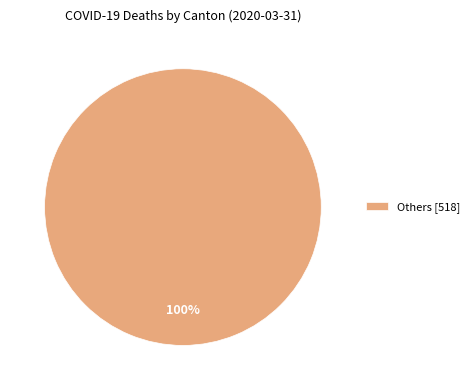

True or false: Others [518] accounts for 100% of the total.

True